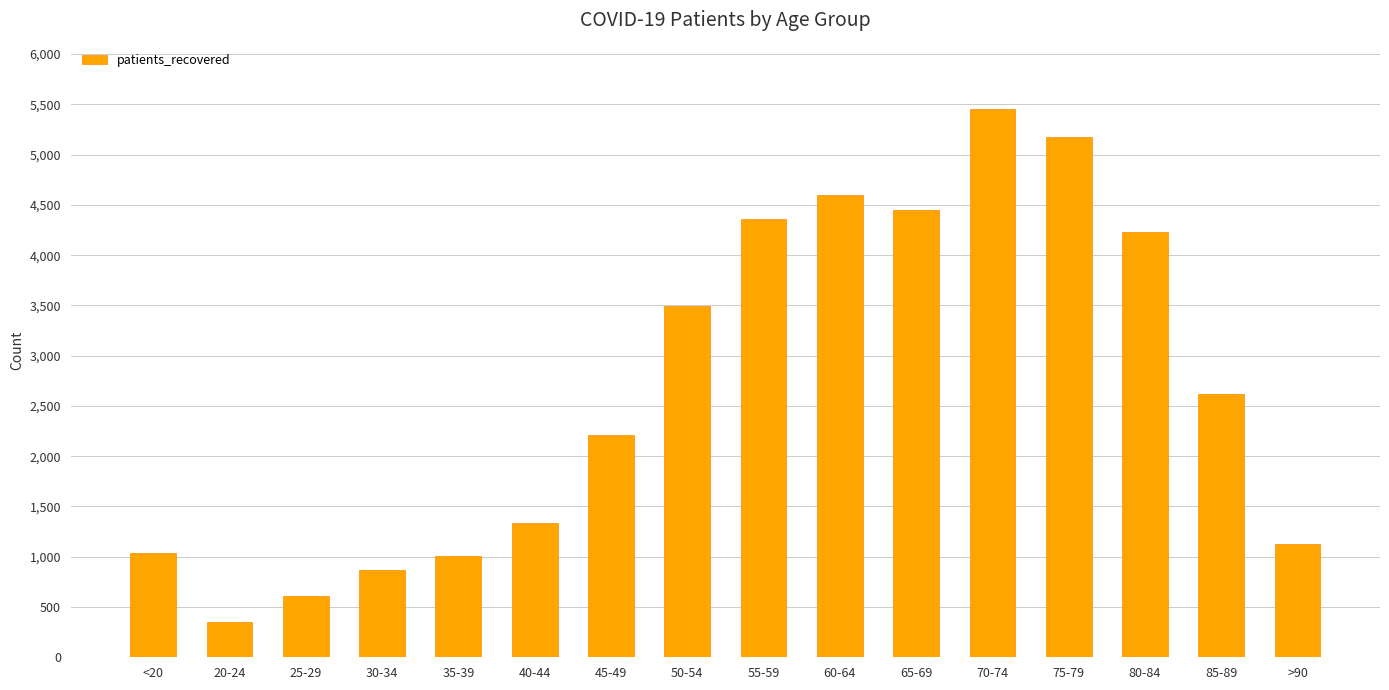

What is the smallest value displayed?

349